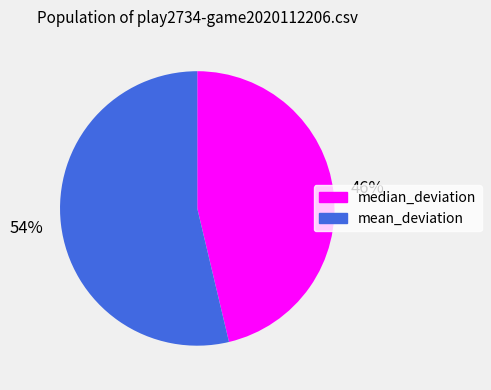

What is the majority slice?

mean_deviation